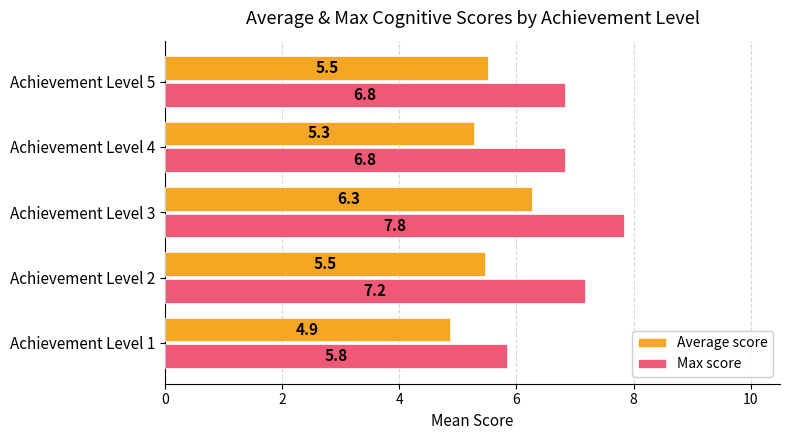

List the series in order of their peak value, lowest first.

Average score, Max score